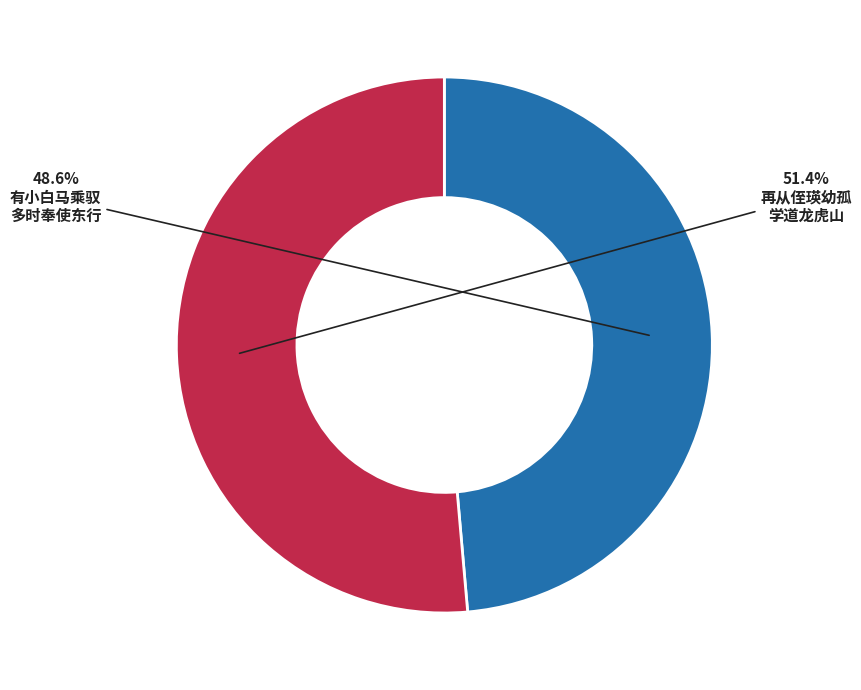

Does any single category account for the majority?

Yes